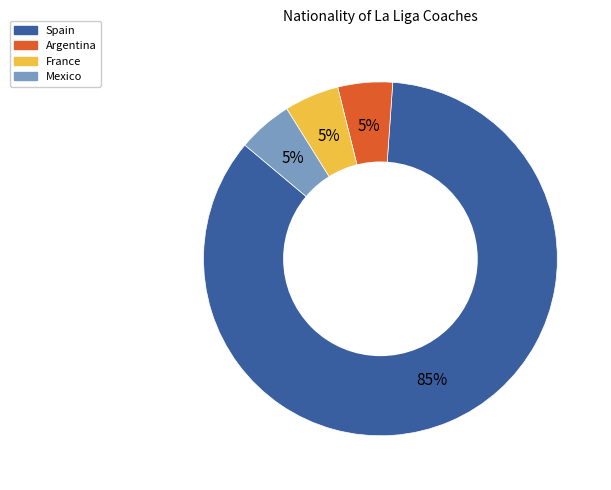

Is there any slice that represents more than half of the pie?

Yes